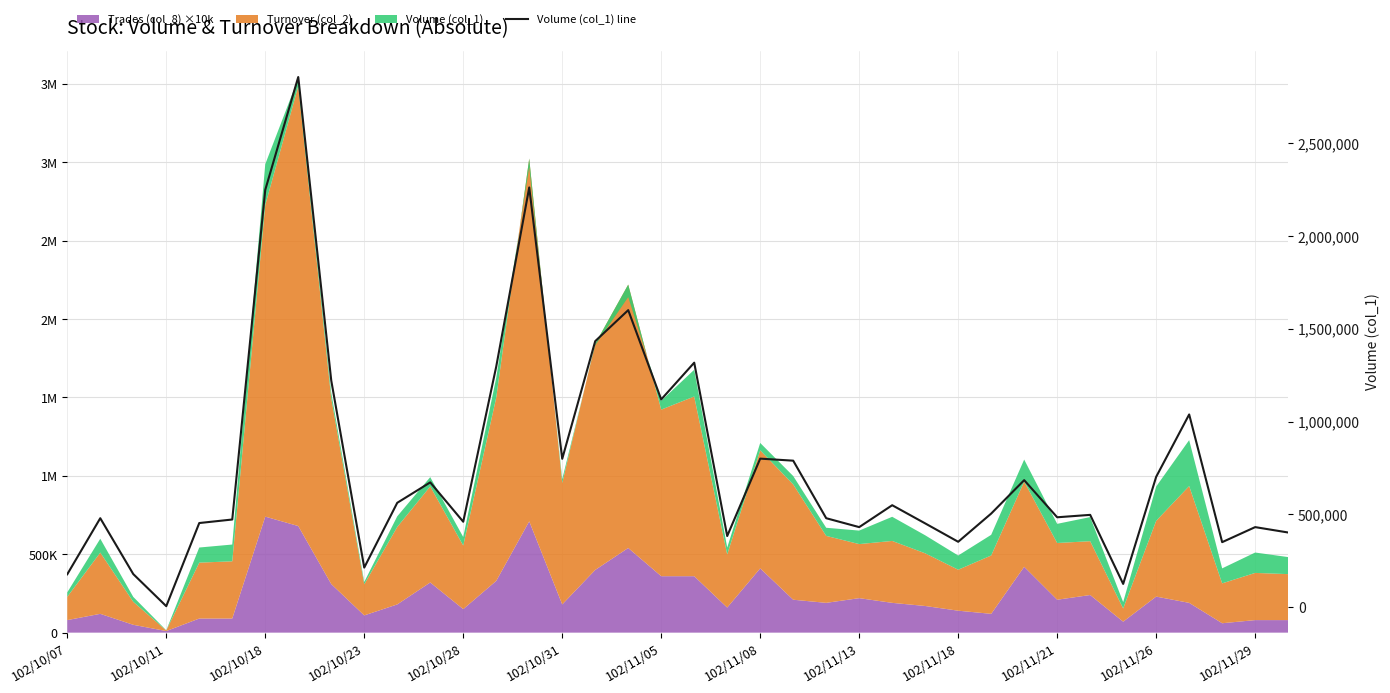

Reading left to right, transcribe all the data shown in this chart.

177000	479000	178000	5000	453000	472000	2248000	2856000	1221000	213000	562000	672000	460000	1296000	2261000	799000	1433000	1600000	1119000	1317000	383000	800000	789000	479000	431000	549000	451000	352000	504000	684000	484000	497000	125000	702000	1038000	350000	431000	402000